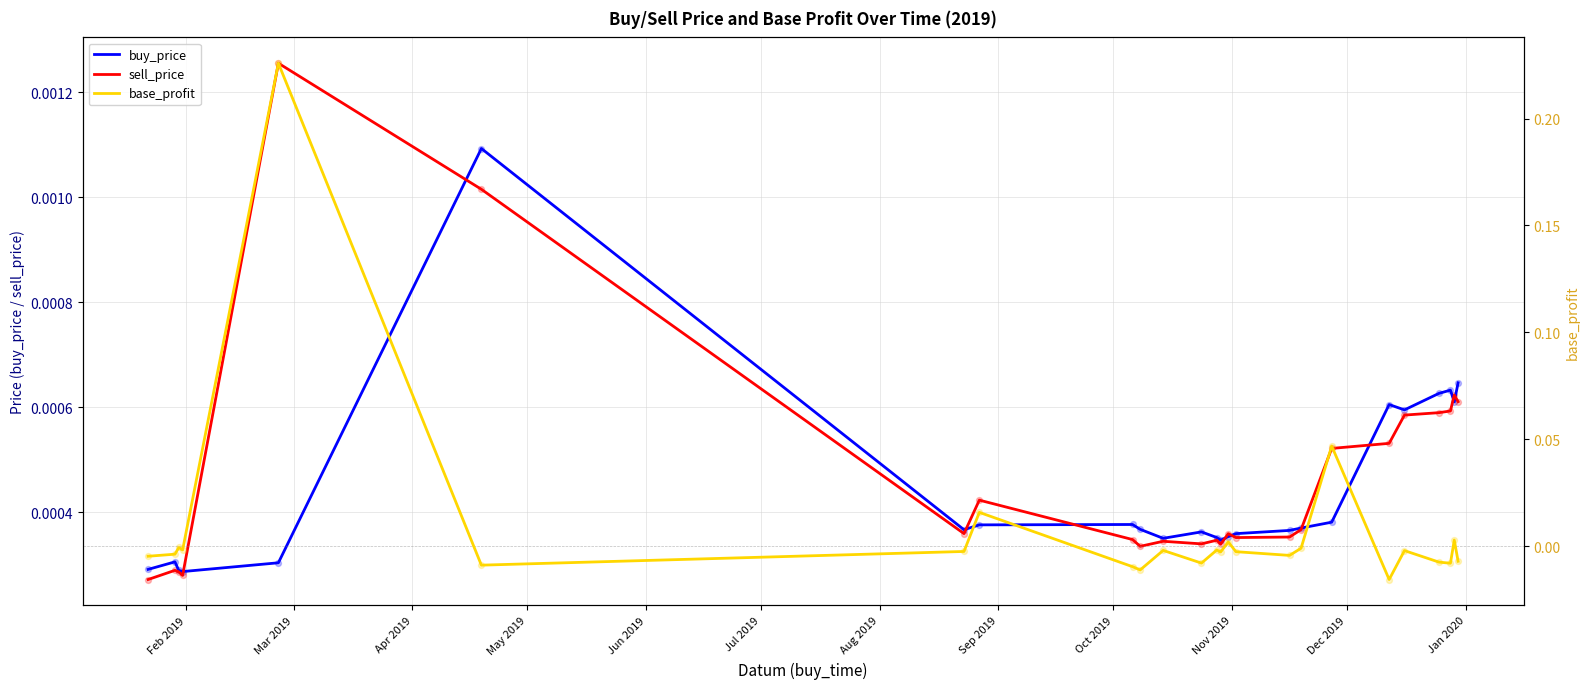

At how many categories does at least one series exceed 0?

25